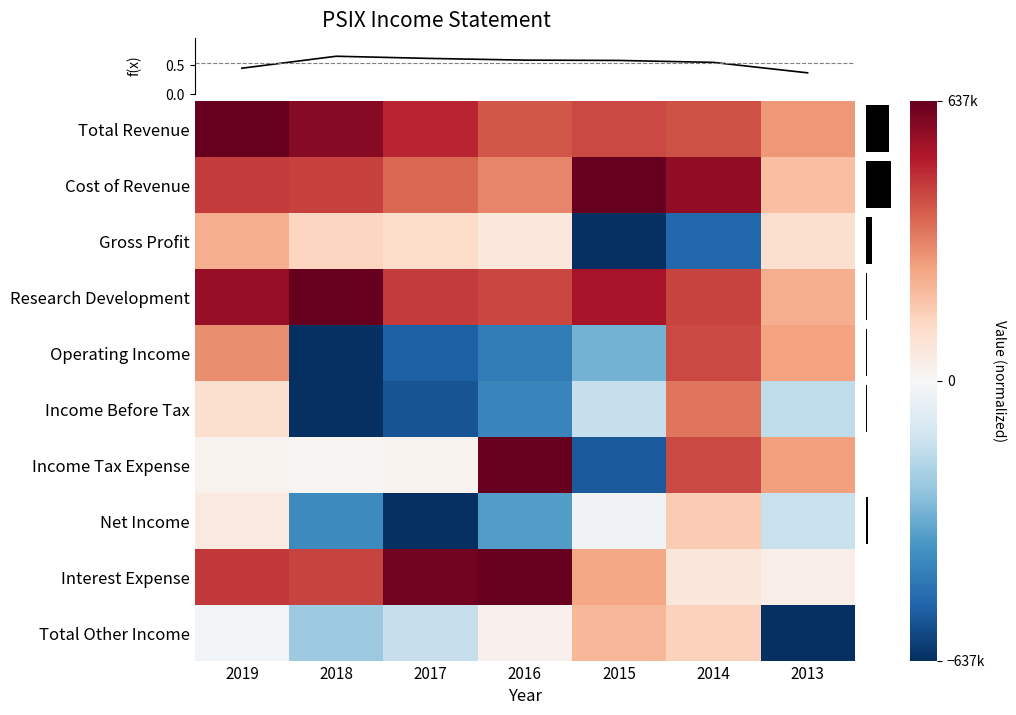

What is the sum of the Research Development values at 2015 and 2014?

1.5